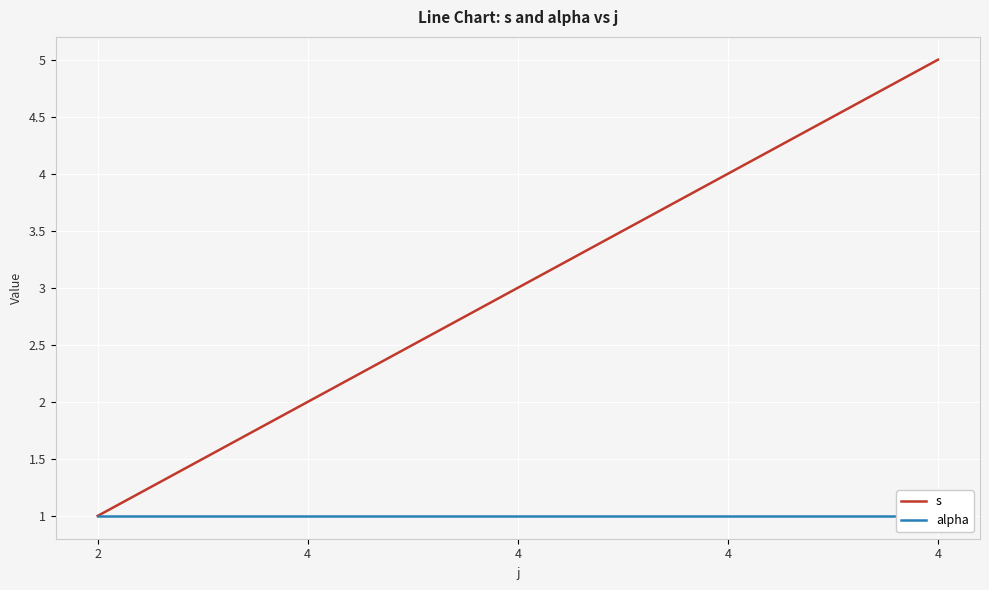

True or false: alpha has more than 0 points higher than both neighbors.

False